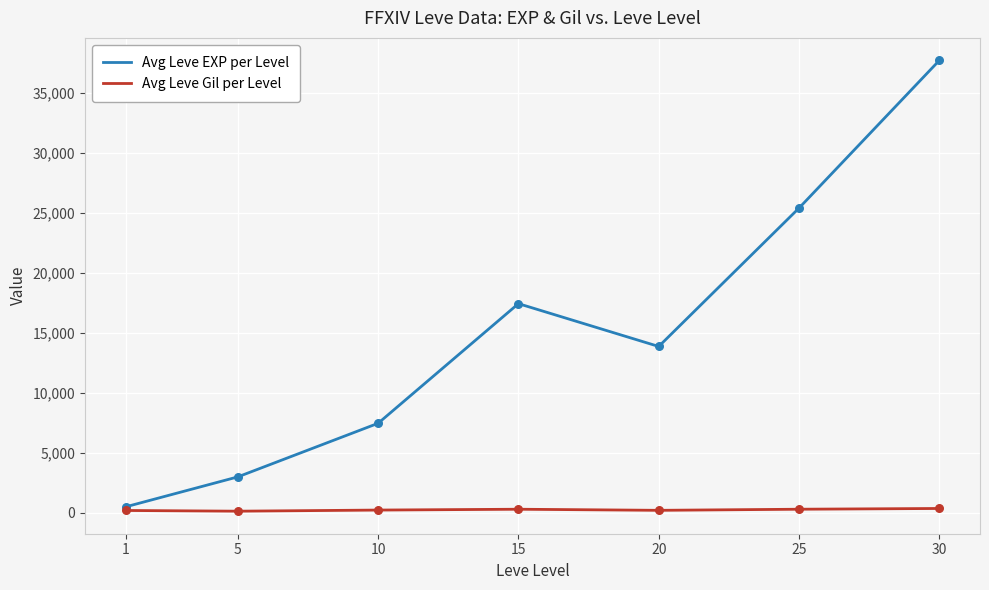

Is the value of Avg Leve Gil per Level at 20 greater than the value of Avg Leve EXP per Level at 25?

No